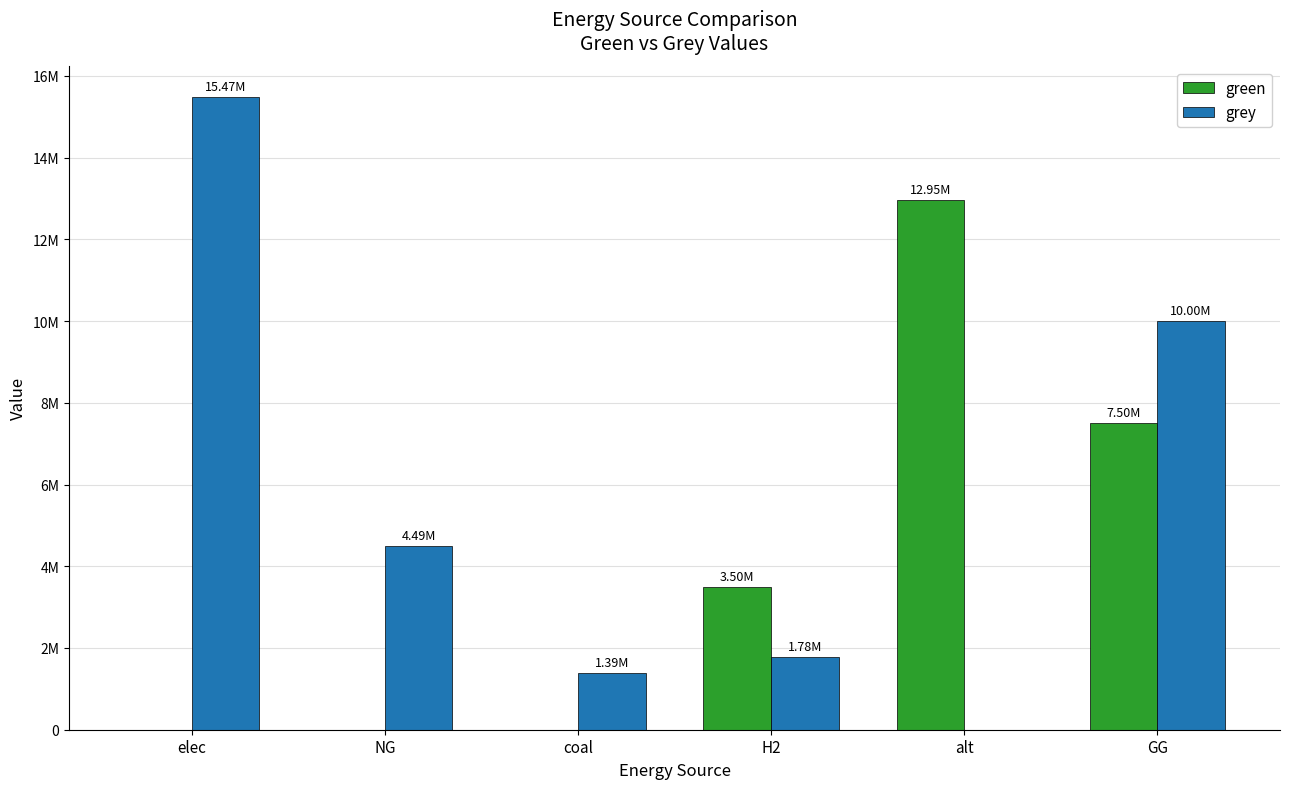

What is the greatest value displayed?

15470532.4